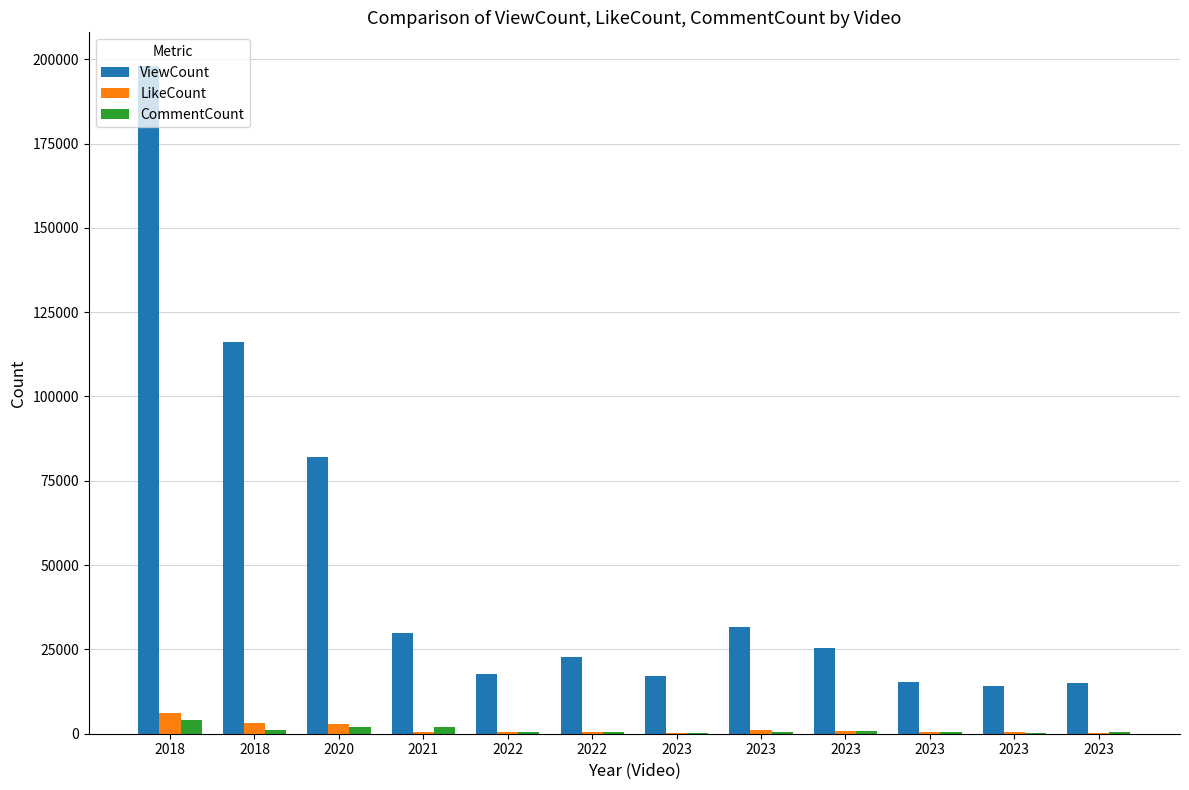

At how many categories does at least one series exceed 156255?

1